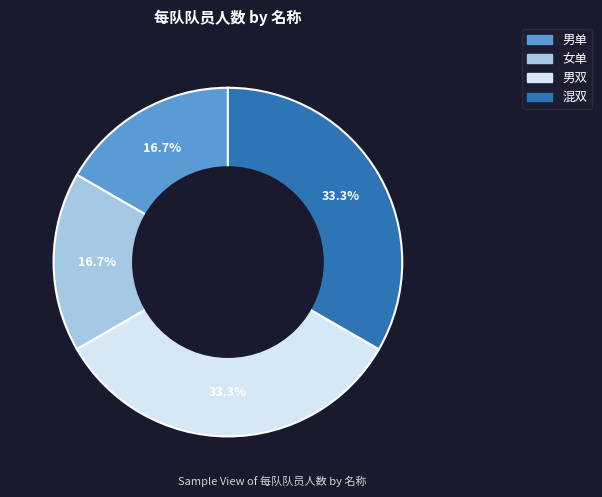

Which has a higher value, 女单 or 男双?

男双